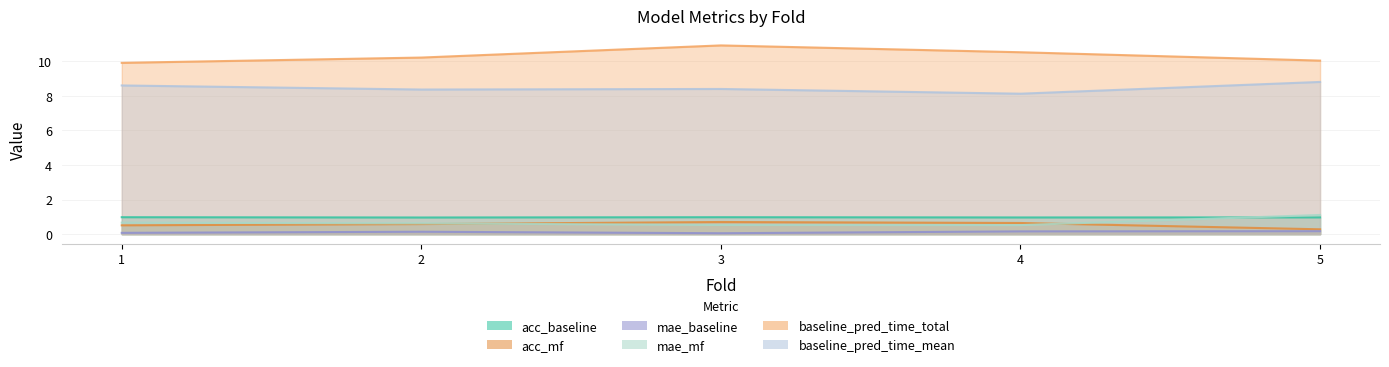

Which series has the widest spread of values?

baseline_pred_time_total